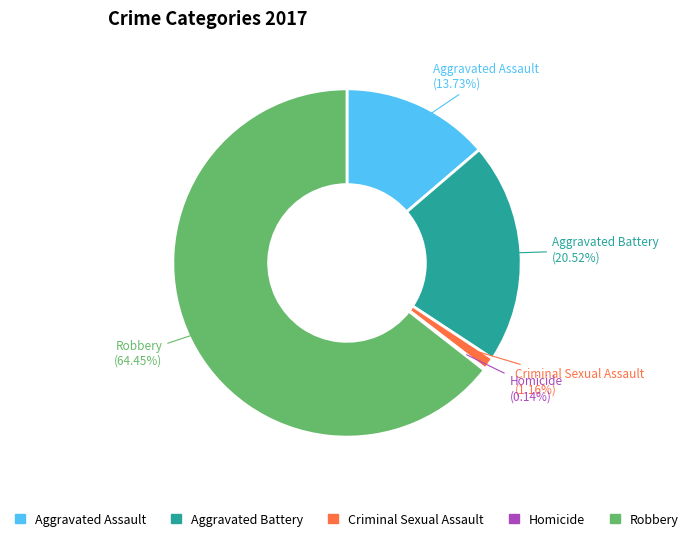

What percentage is the Criminal Sexual Assault slice, to the nearest percent?

1%